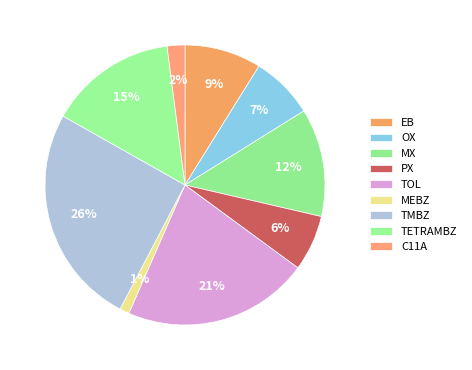

To the nearest percent, what is the difference between the TOL and MX slice percentages?

9%